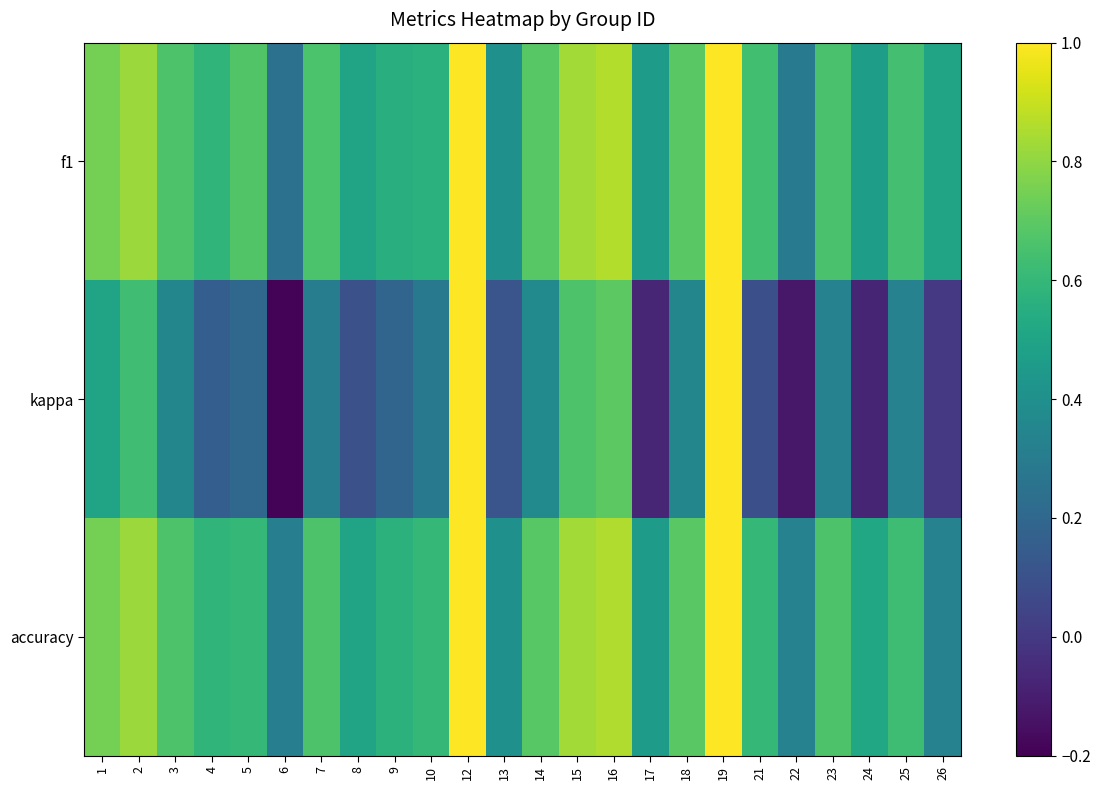

Rank the series by their maximum value, from lowest to highest.

f1, kappa, accuracy